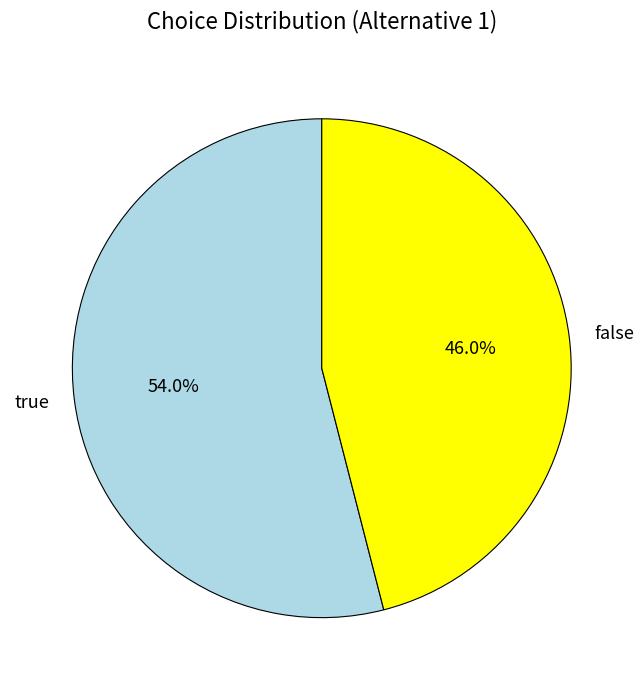

What is the largest slice in the pie chart?

true